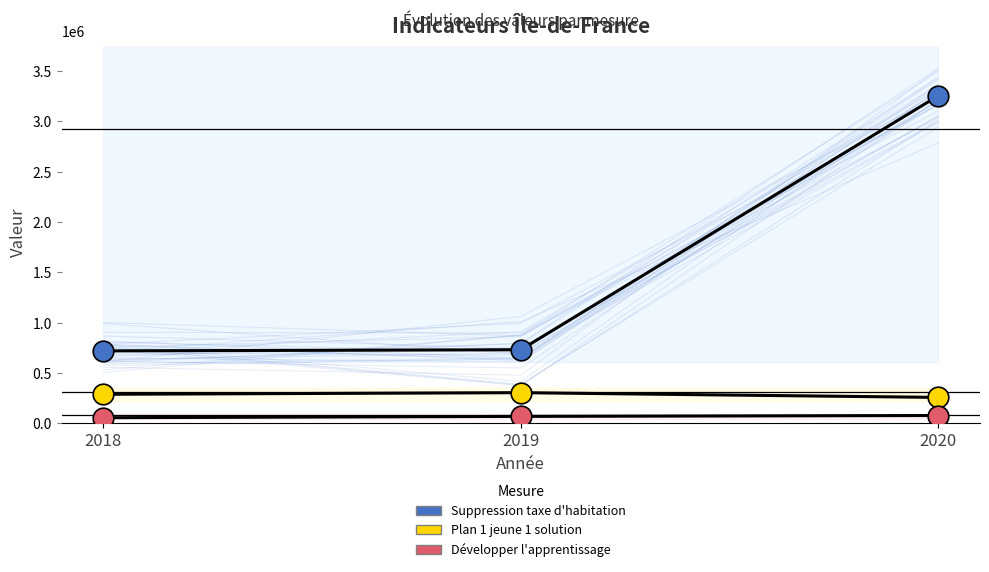

Which series has the largest Y range (max minus min)?

Suppression taxe d'habitation